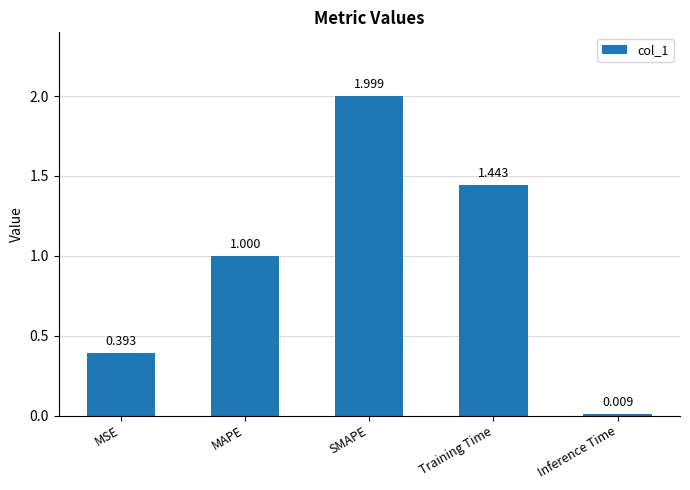

What is the label of the 4th bar from the left?

Training Time